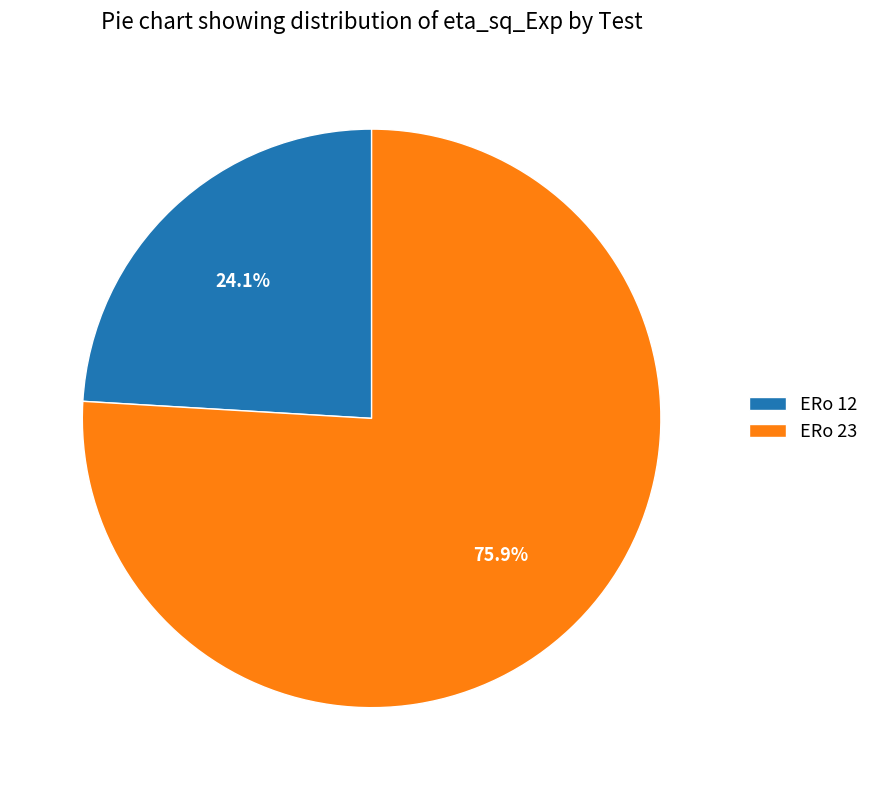

To the nearest percent, what percentage of the pie is ERo 12?

24%